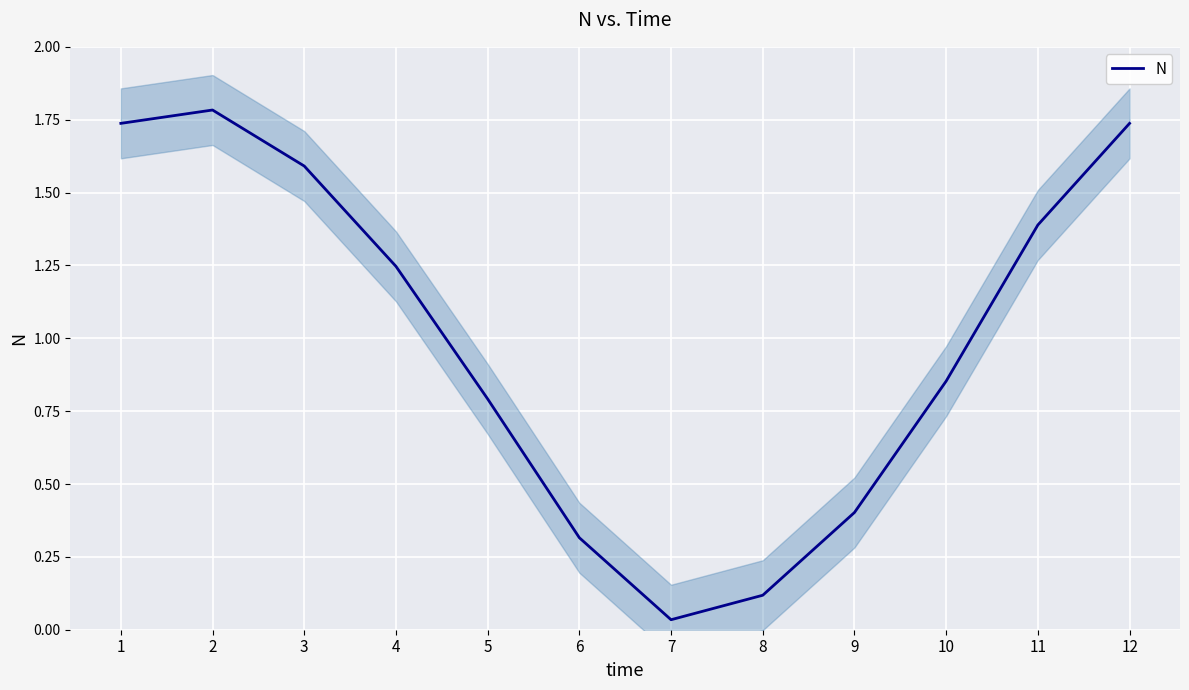

How many distinct data groups are displayed?

1